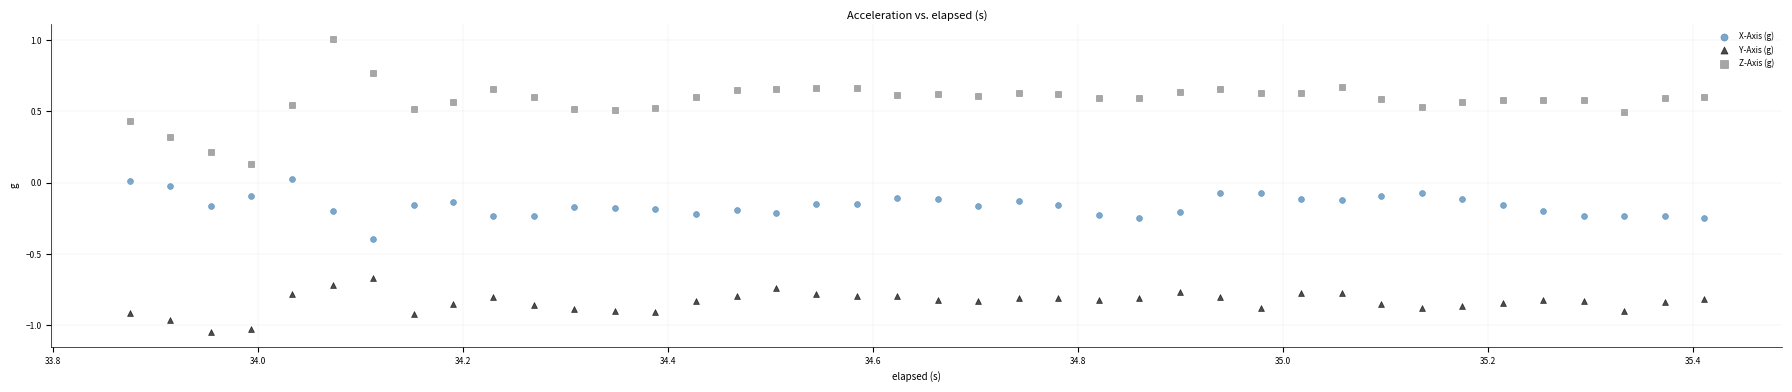

What are all the series names shown in the legend?

X-Axis (g), Y-Axis (g), Z-Axis (g)